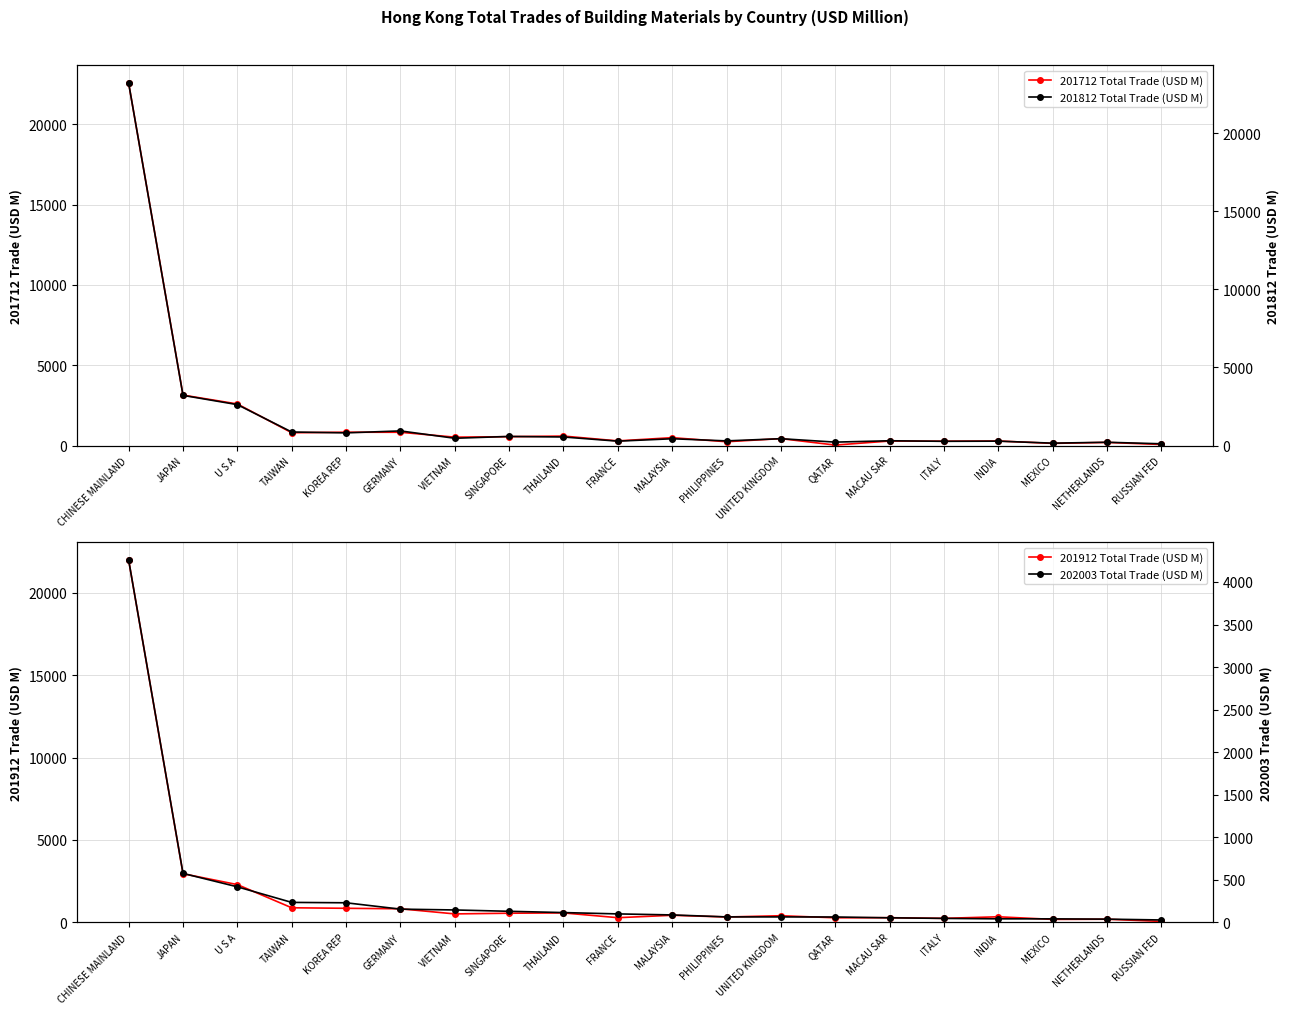

In 201912 Total Trade (USD M), how many points are higher than both neighbors (excluding endpoints)?

6